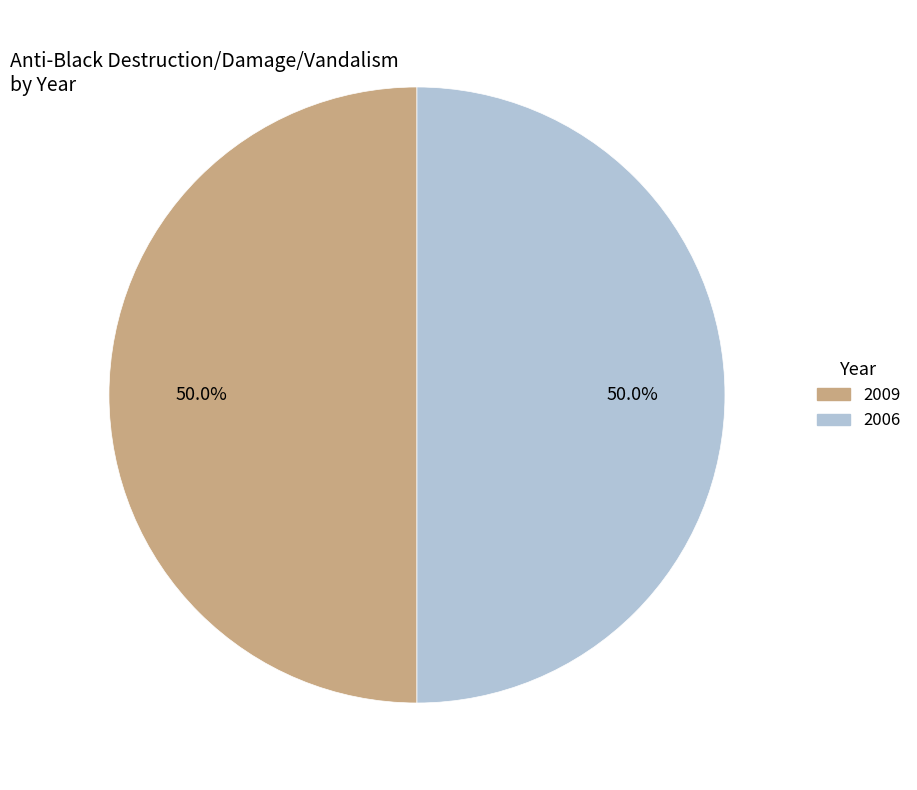

What is the ratio of the value at 2009 to the value at 2006?

1.0